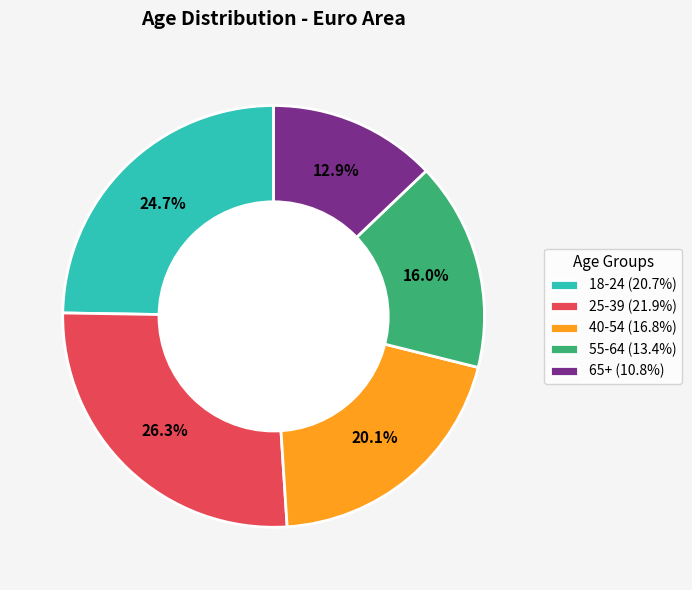

Is 55-64 the majority of the pie?

No